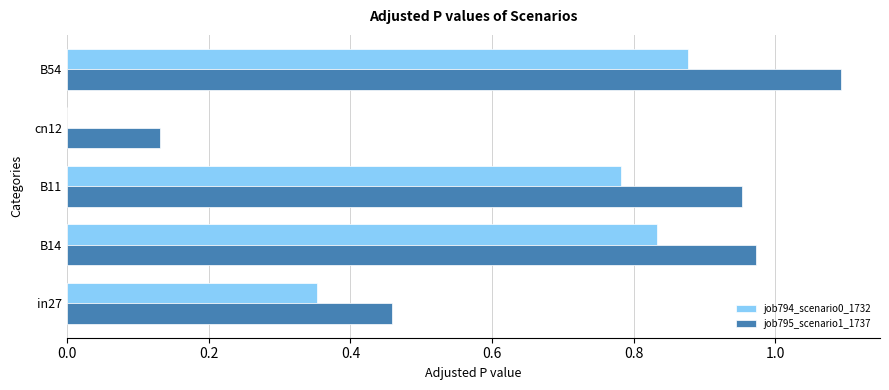

What is the sum of the job795_scenario1_1737 values at cn12 and B14?

1.1